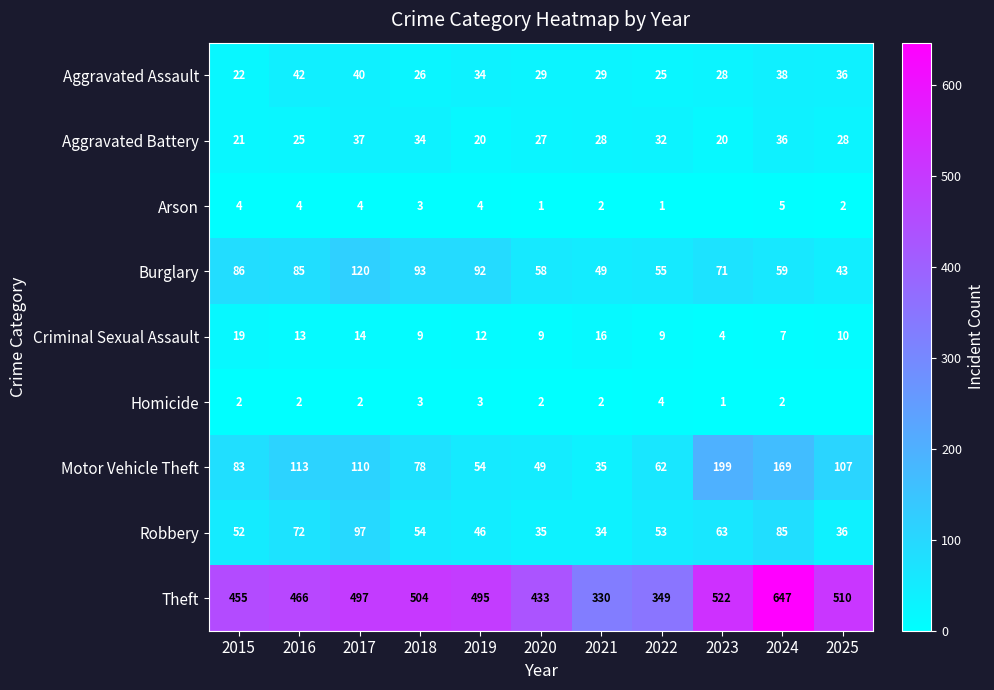

Which has a higher value, 2021 or 2016?

2016